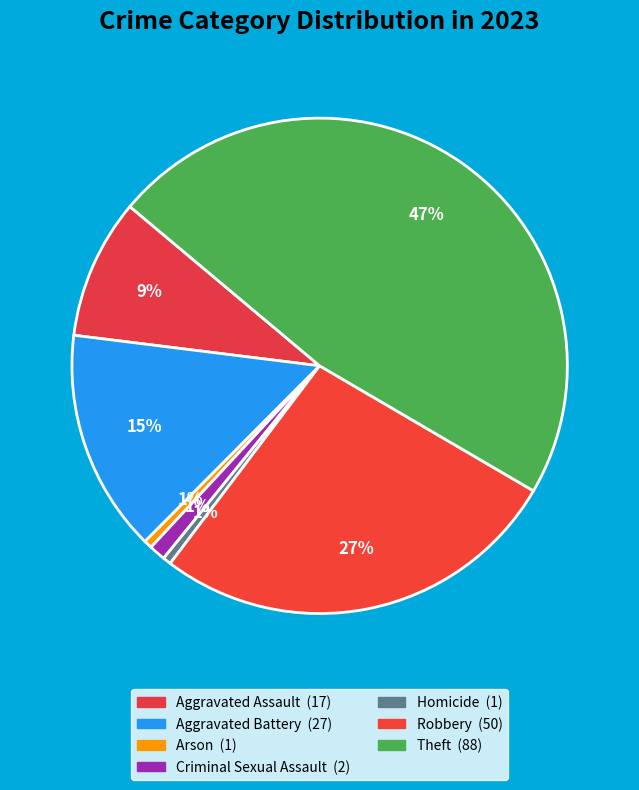

How many slices are in this pie chart?

7